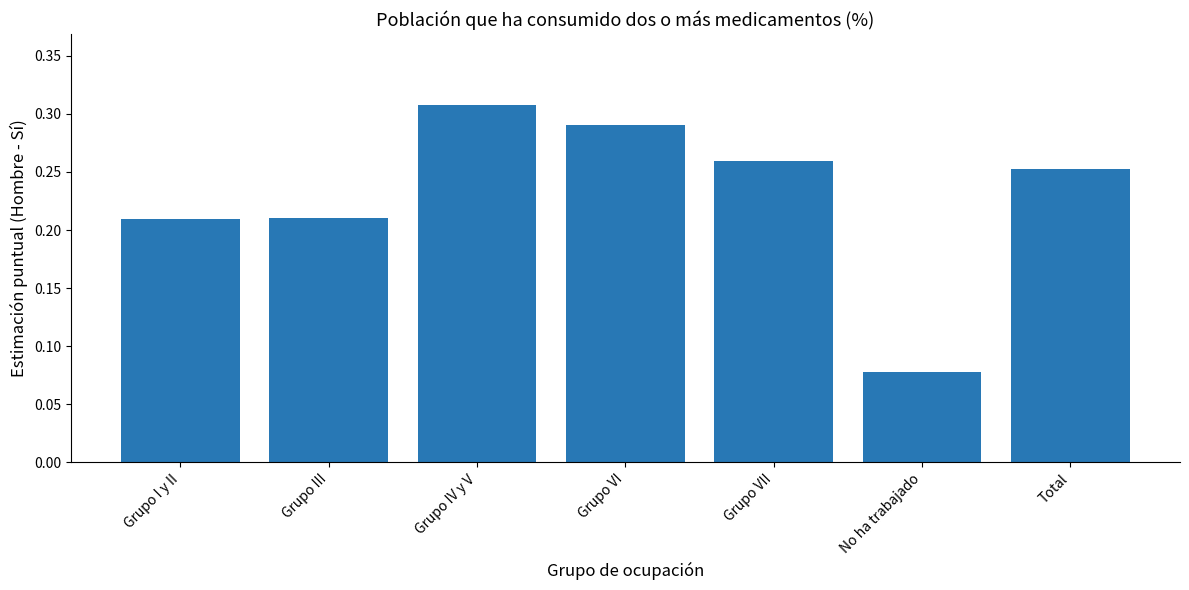

The chart shows a value of 0.1 at Grupo VII. True or false?

False